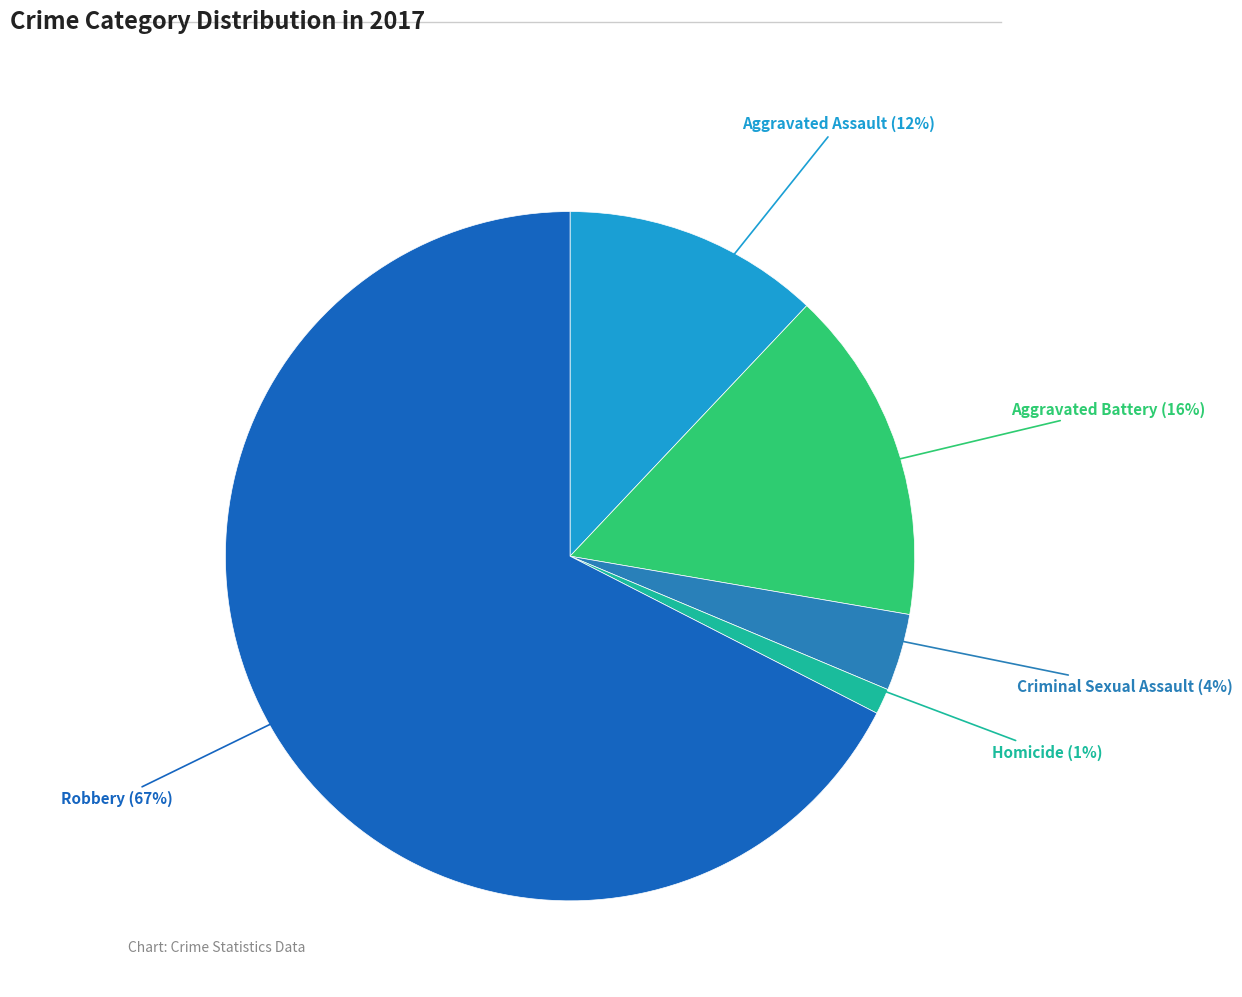

How many segments does this pie chart have?

5